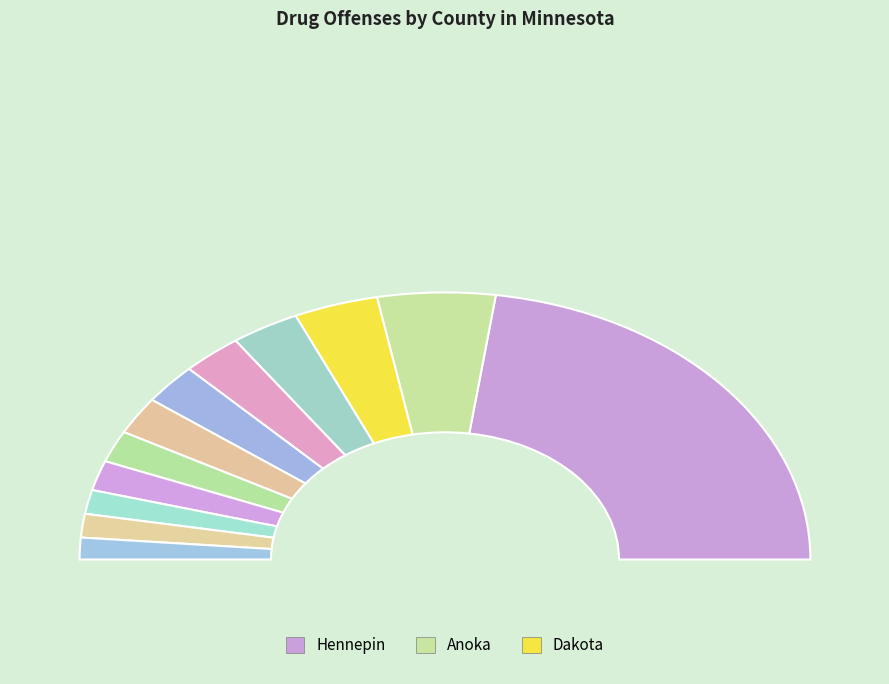

How many segments does this pie chart have?

12